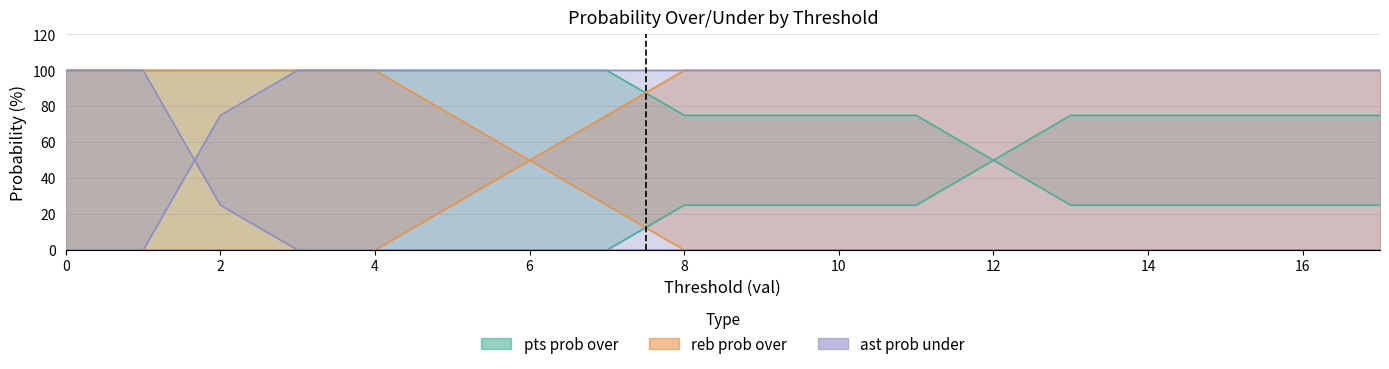

True or false: reb prob over has more than 0 interior local peaks.

False